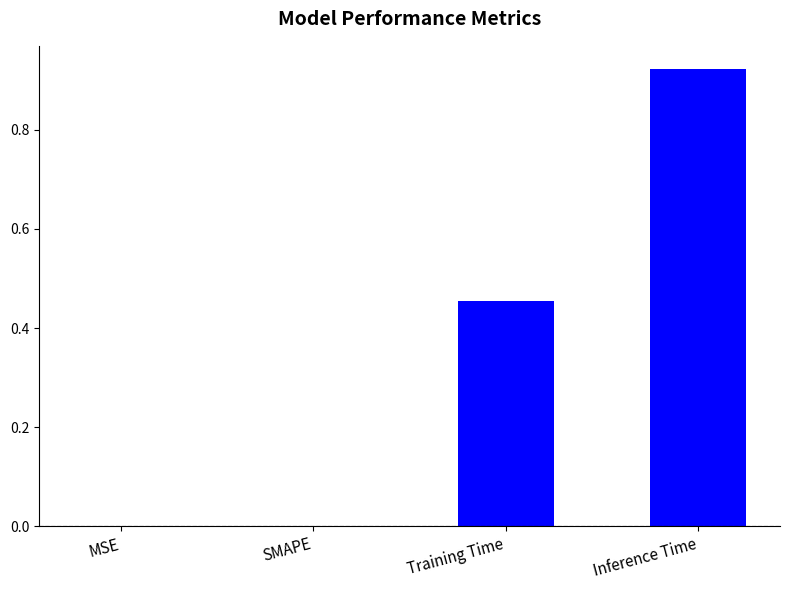

What is the sum of all values?

1.4